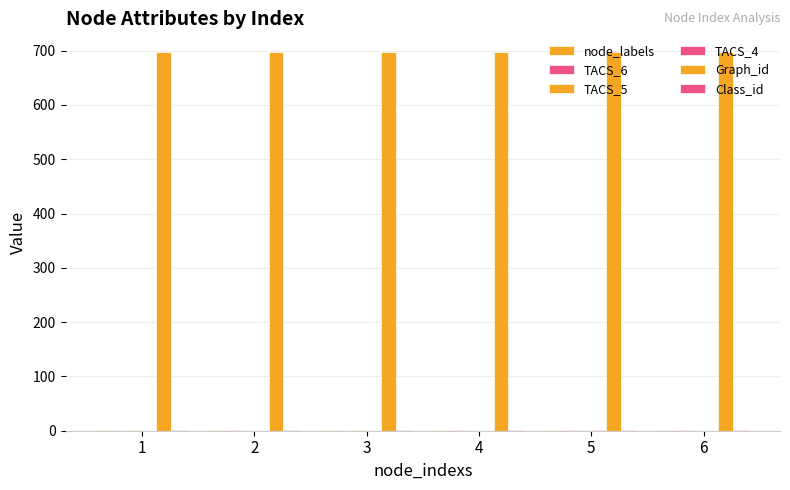

Count the number of categories in the chart.

6